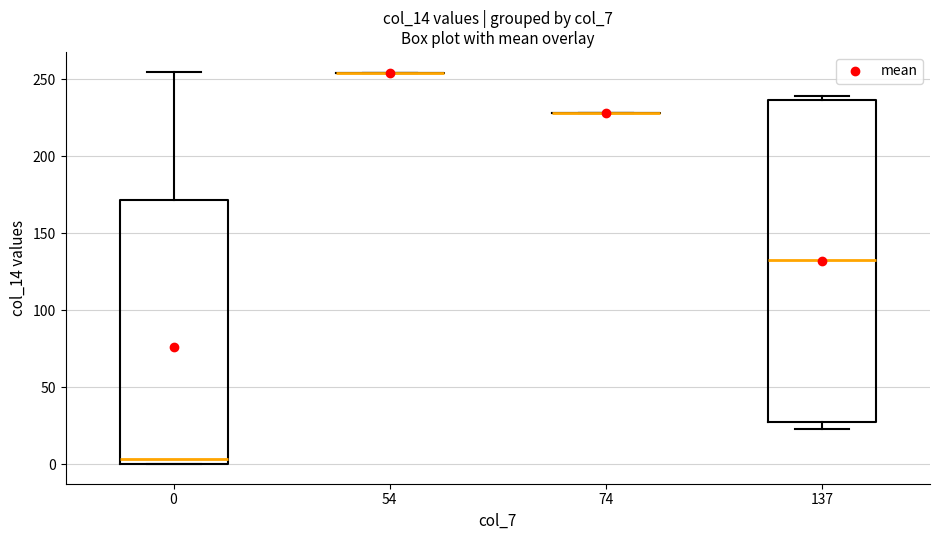

Reading left to right, read every box against the y-axis: the position of its median line, the range the box covers, and the ends of its whiskers. The values are not printed on the chart, so give them approximately, as read against the axis.

0: median 5, box 0 to 170, whiskers 0 to 255
54: box collapsed to a line at 255, whiskers 255 to 255
74: box collapsed to a line at 230, whiskers 230 to 230
137: median 135, box 30 to 235, whiskers 25 to 240